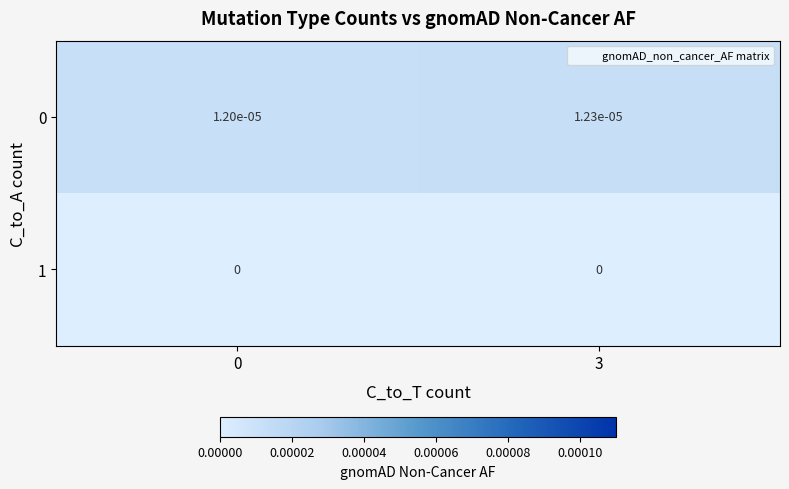

Is it true that 0 equals 0.0 at 0?

True